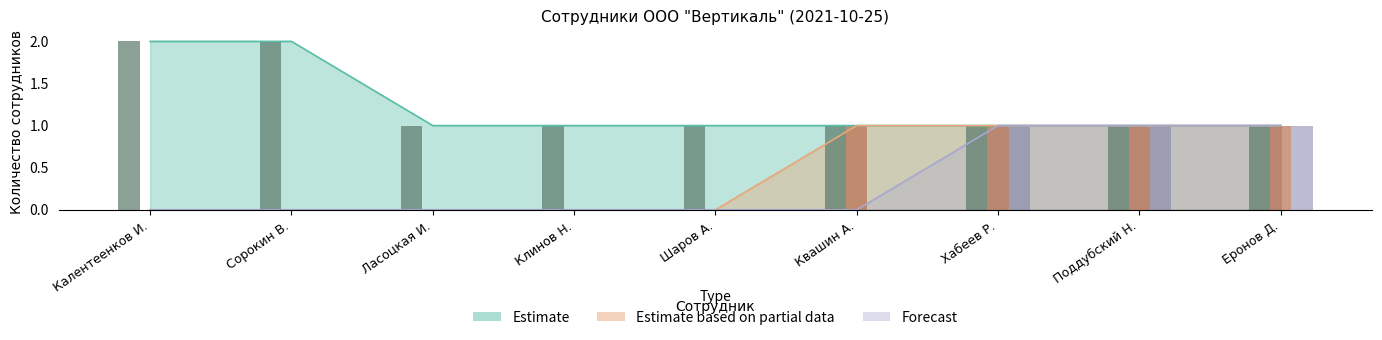

Reading left to right, extract all data points from this chart.

Estimate: 2	2	1	1	1	1	1	1	1
Estimate based on partial data: 0	0	0	0	0	1	1	1	1
Forecast: 0	0	0	0	0	0	1	1	1